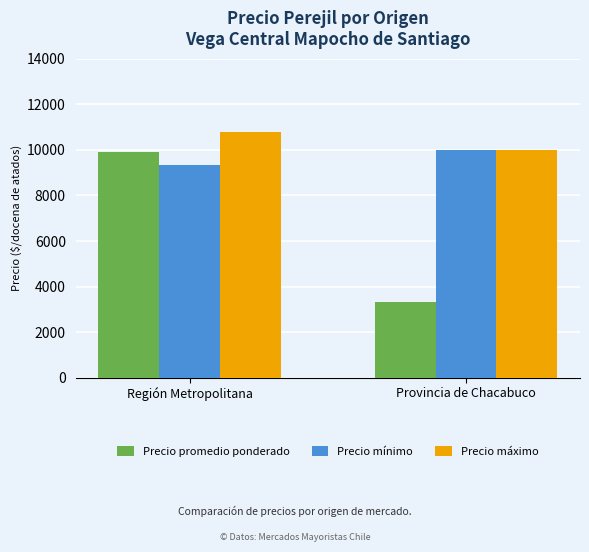

Reading left to right, extract all data points from this chart.

Precio promedio ponderado: 9895.4	3333.0
Precio mínimo: 9327.6	10000.0
Precio máximo: 10763.2	10000.0